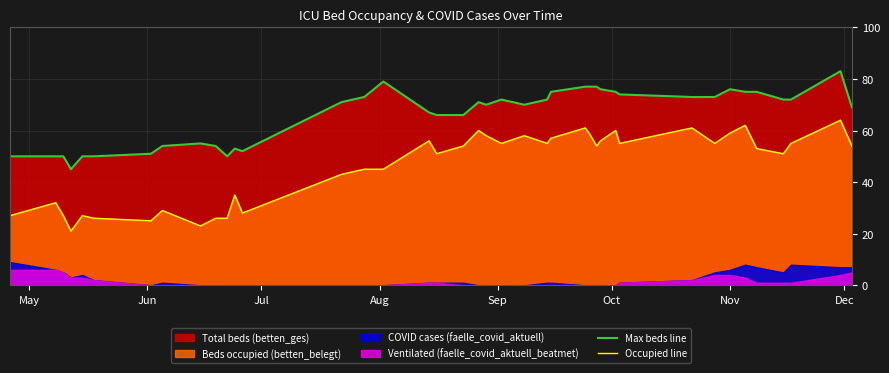

What value does the Max beds line series have at Jun, to the nearest 5?

50